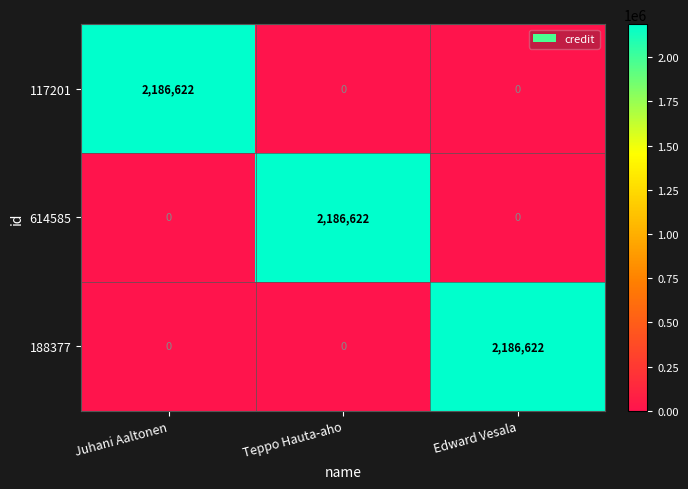

Which category has the highest value in the 117201 series?

Juhani Aaltonen